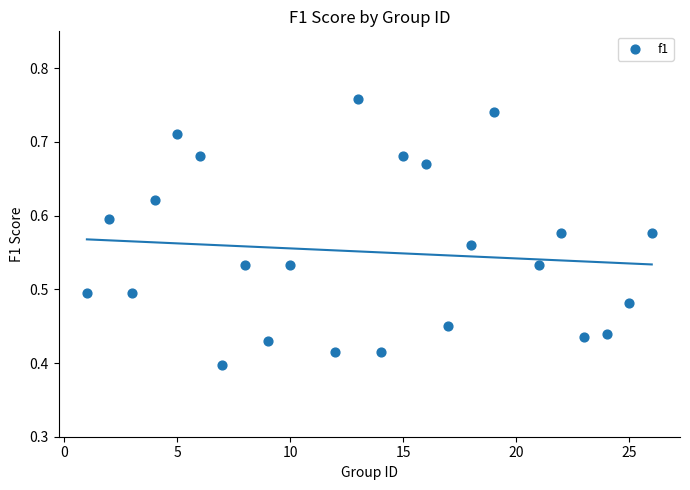

What is the range of X values (max minus min)?

25.0